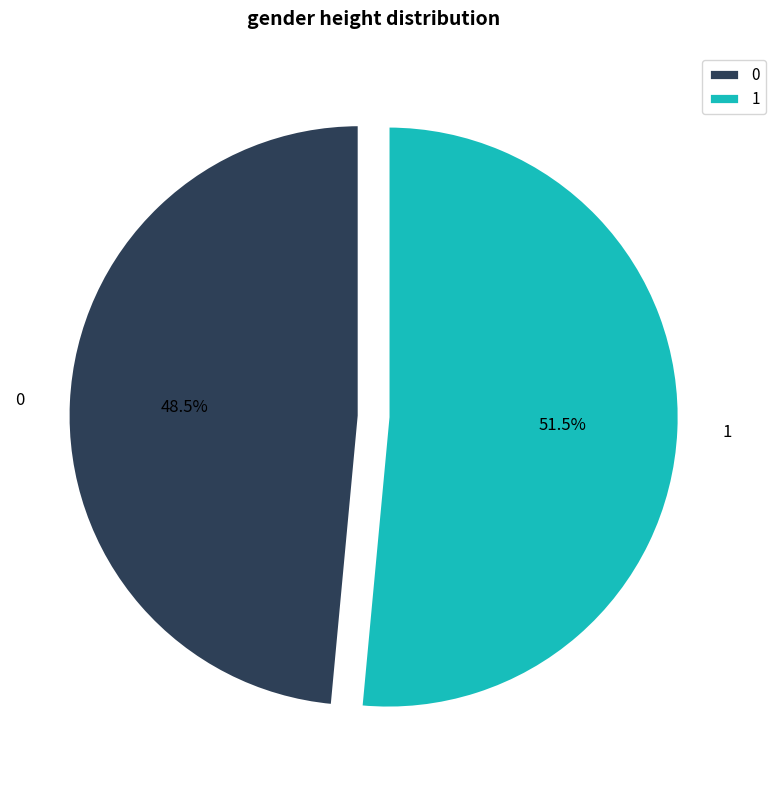

What percentage do 1 and 0 together represent?

100.0%